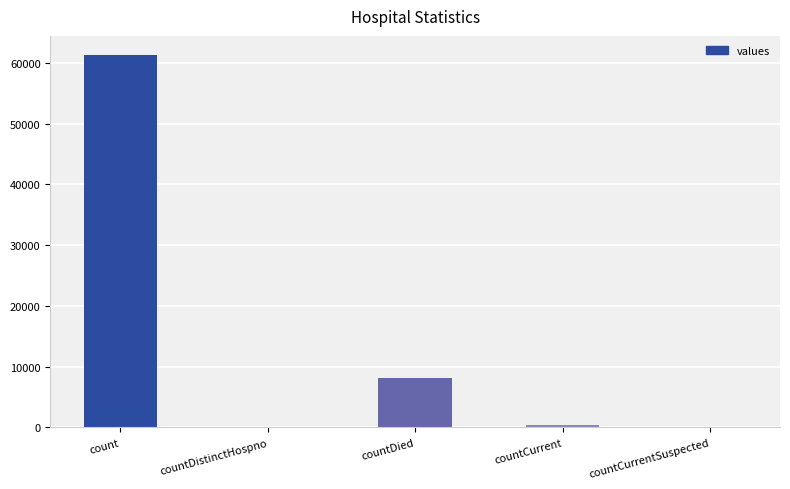

How many categories are shown in the chart?

5